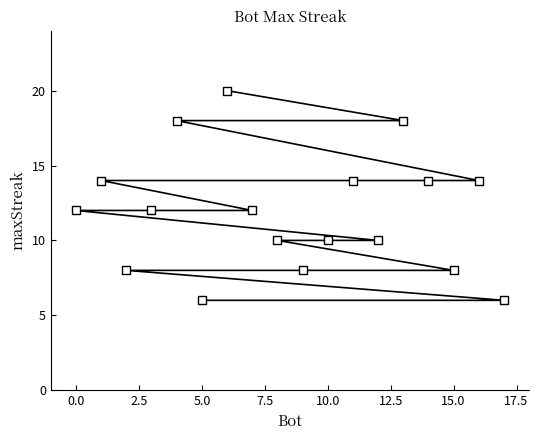

What is the range of Y values (max minus min)?

14